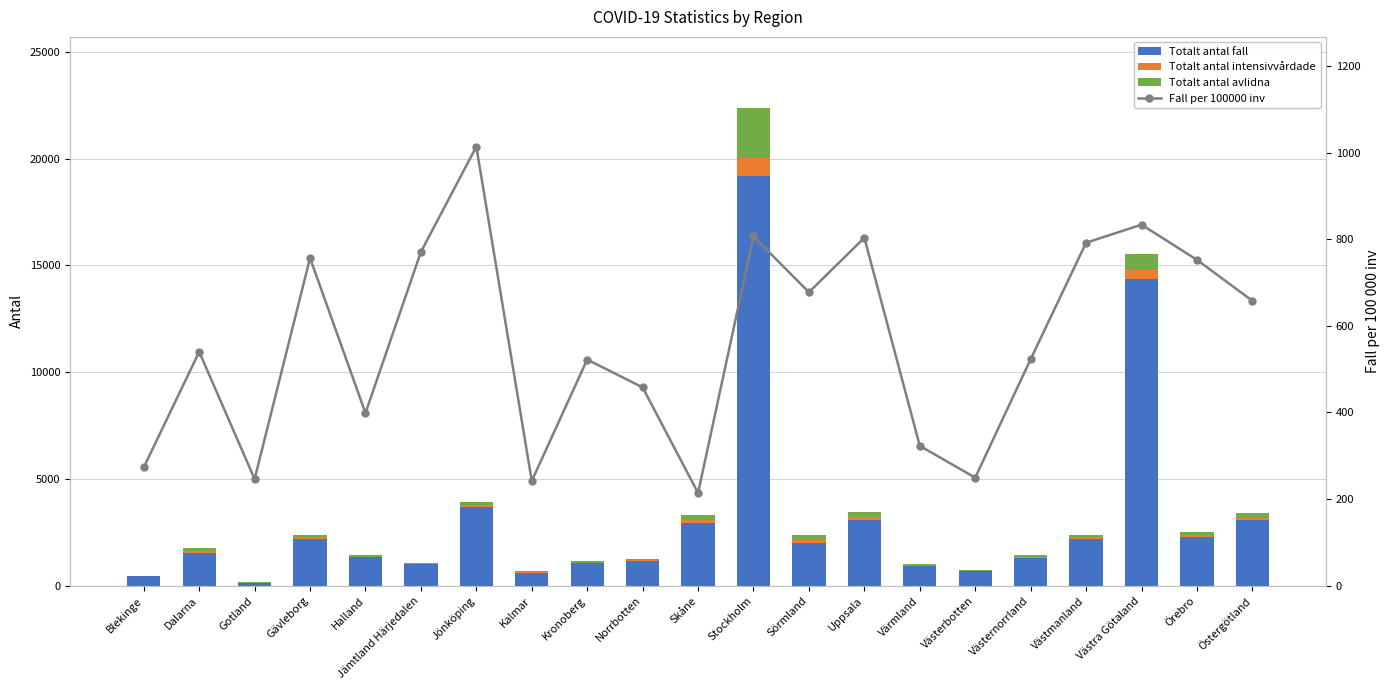

Between Östergötland and Uppsala, which is larger?

Uppsala